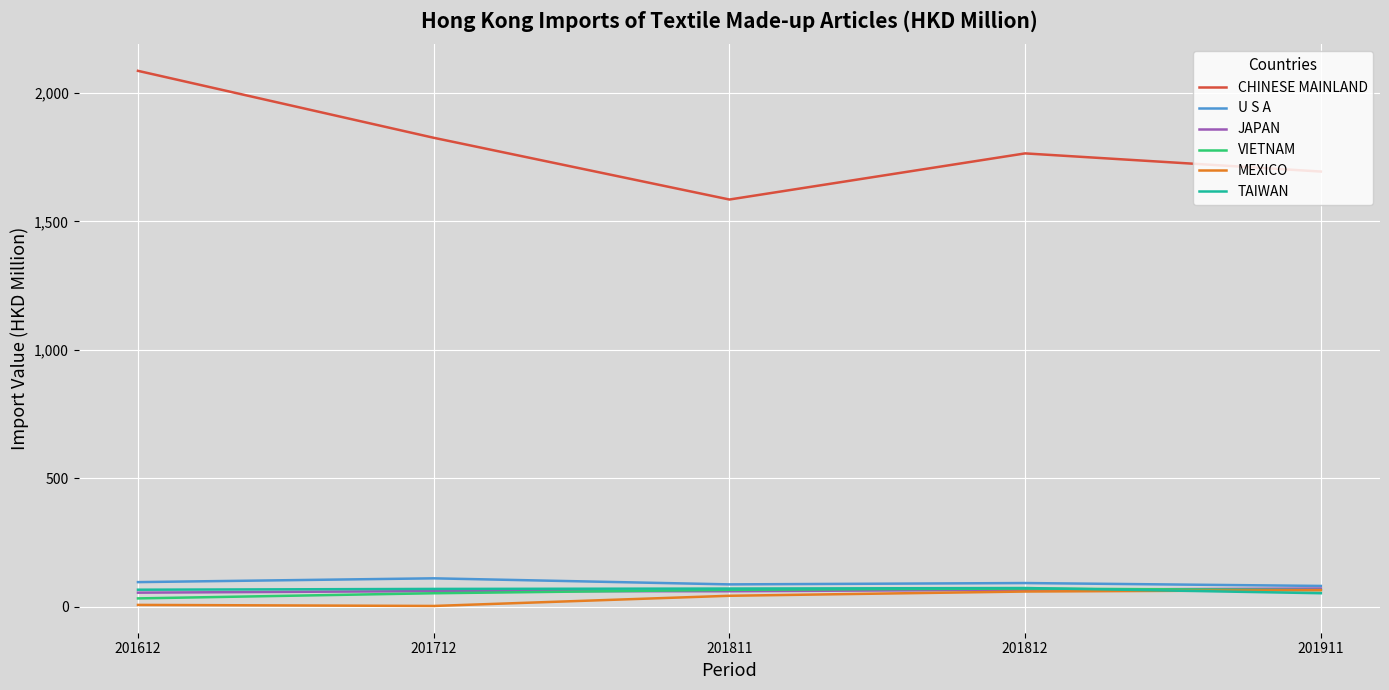

True or false: CHINESE MAINLAND and VIETNAM intersect in this chart.

False